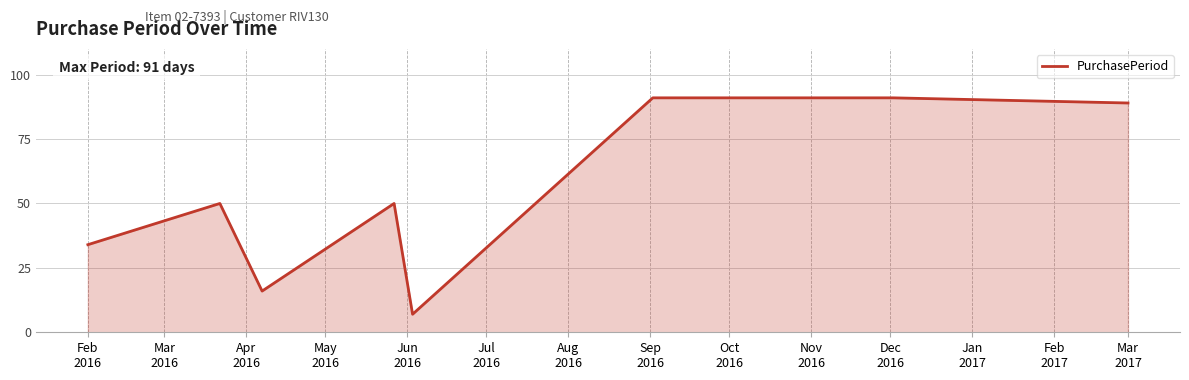

What is the maximum value shown in the chart?

91